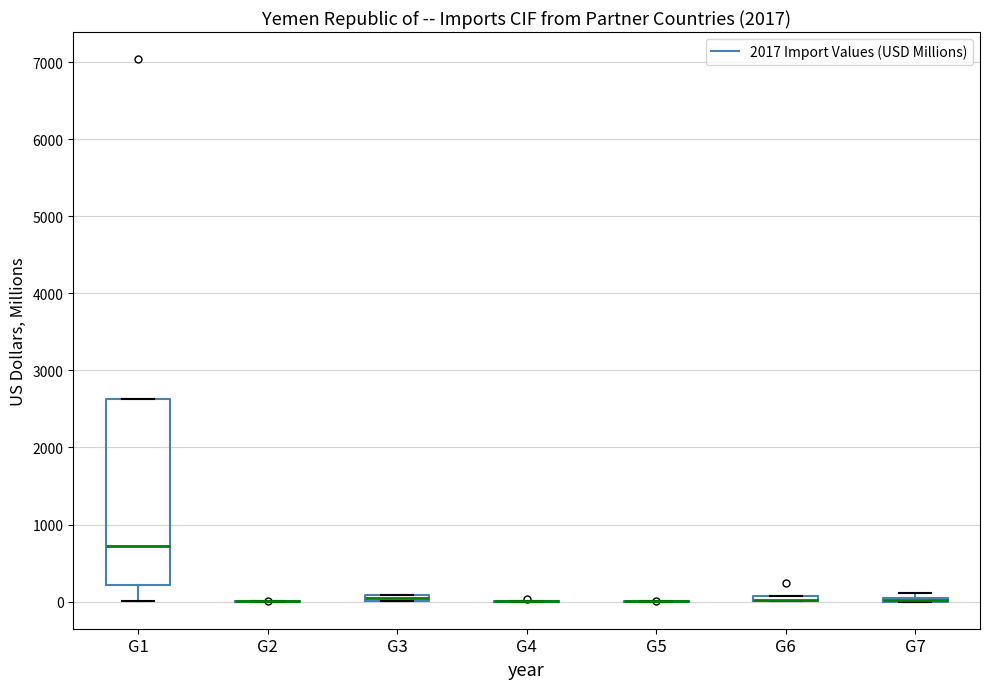

Which box is the tallest, from its lower edge to its upper edge?

G1